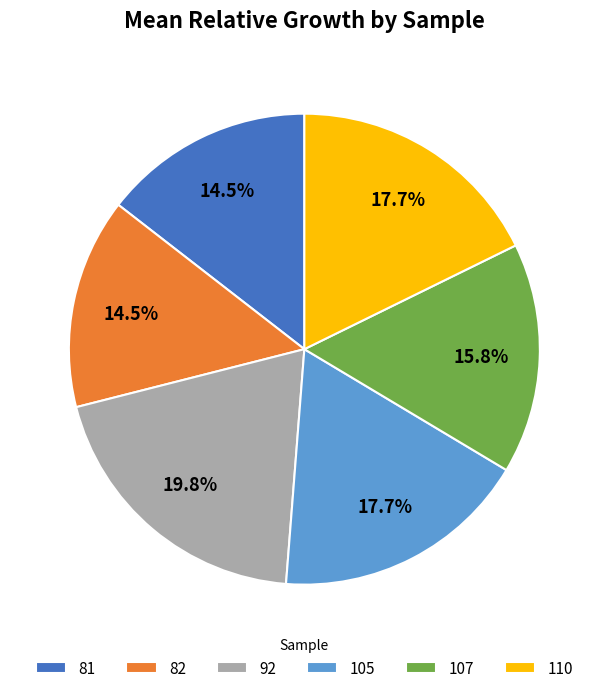

Do 105 and 107 together represent more than half of the pie?

No